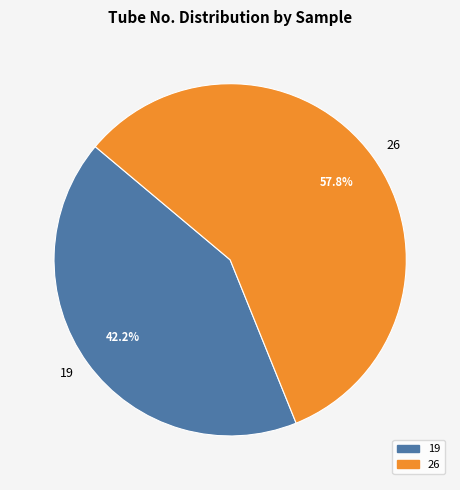

What is the majority slice?

26